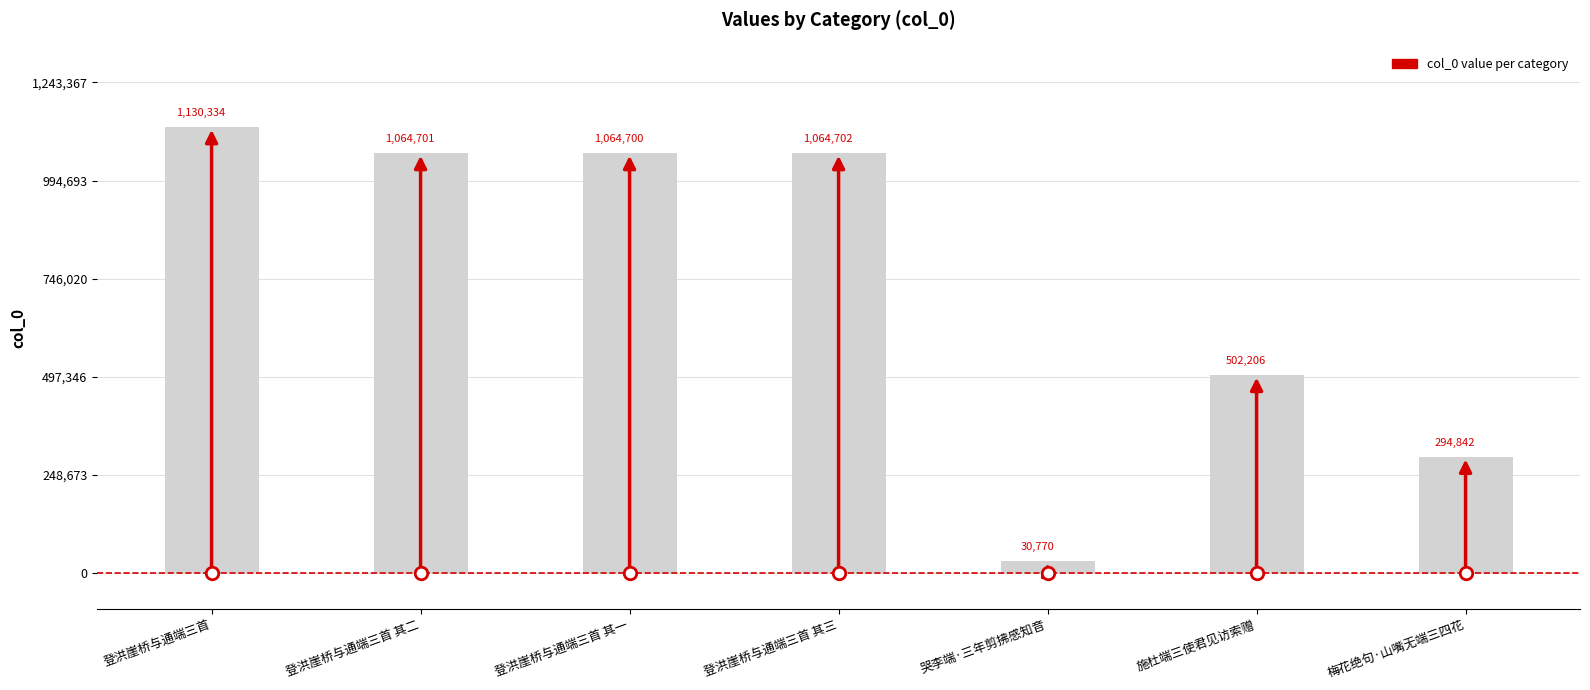

What position from the right is 梅花绝句·山嘴无端三四花?

1